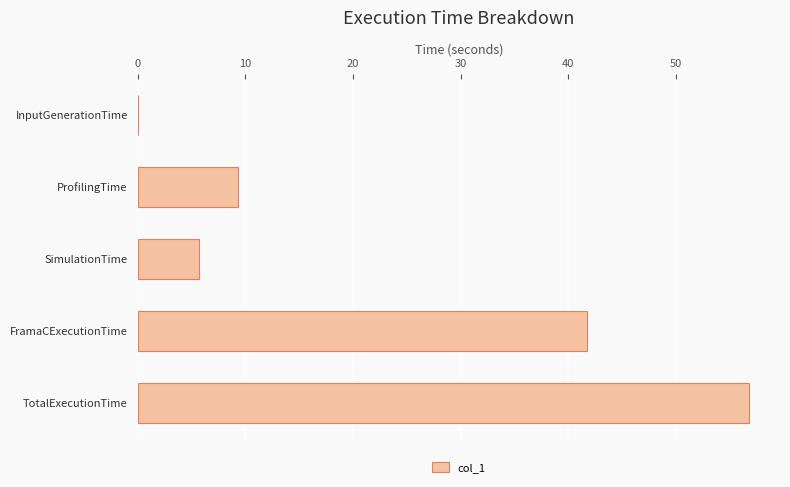

Which label corresponds to the largest value in the chart?

TotalExecutionTime